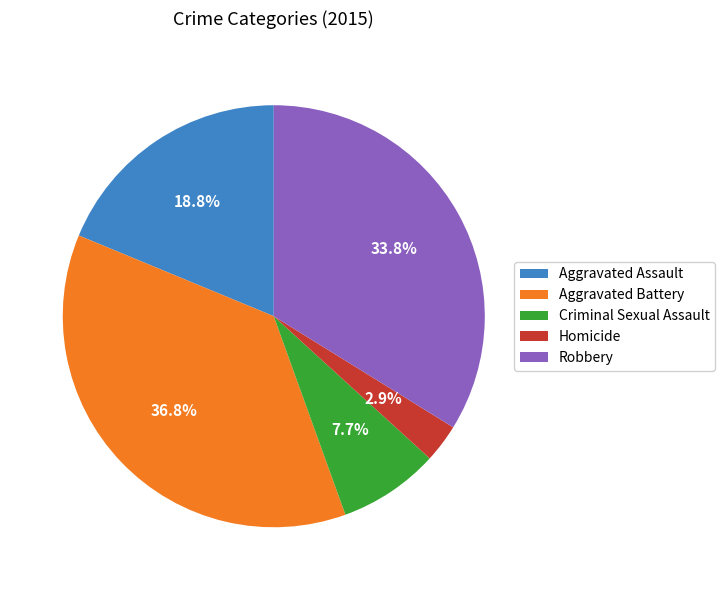

Which slice is the largest?

Aggravated Battery